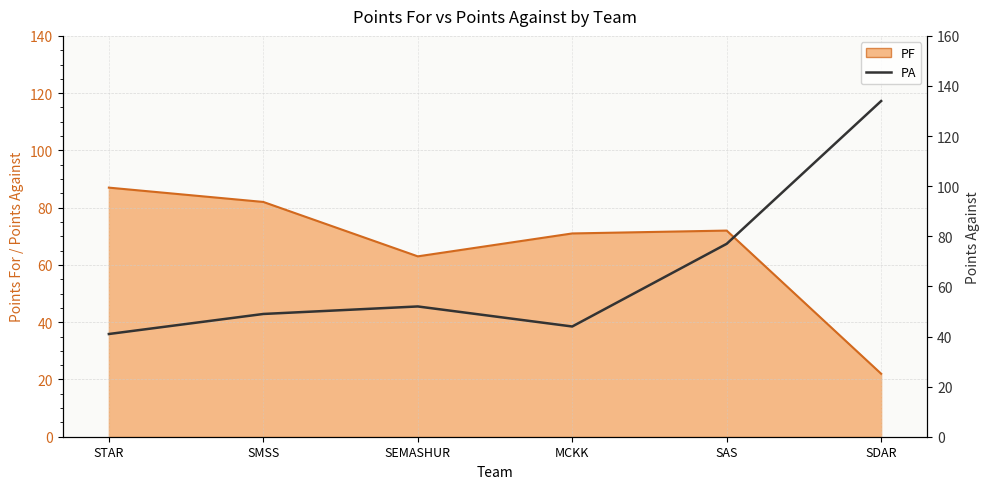

What is the sum of all values?

397